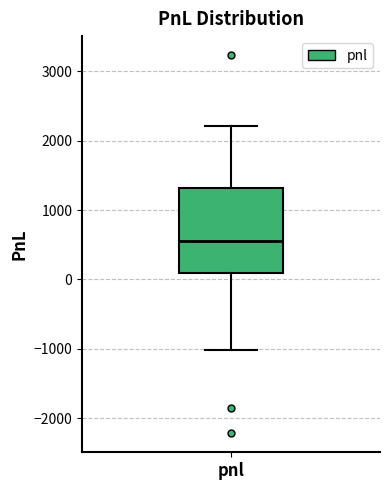

Transcribe this box plot: give where the median line is, the range the box spans, and where the two whiskers end, as read against the y-axis. The values are not printed on the chart, so give them approximately, as read against the axis.

median 600, box 100 to 1300, whiskers -1000 to 2200